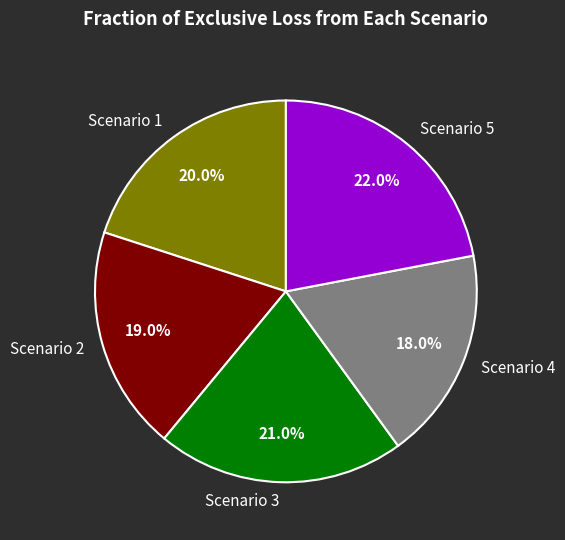

Which has a higher value, Scenario 1 or Scenario 4?

Scenario 1